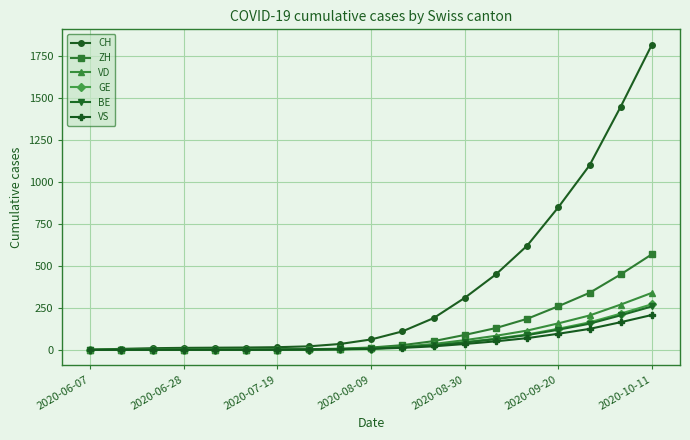

What is the maximum value for CH?

1820